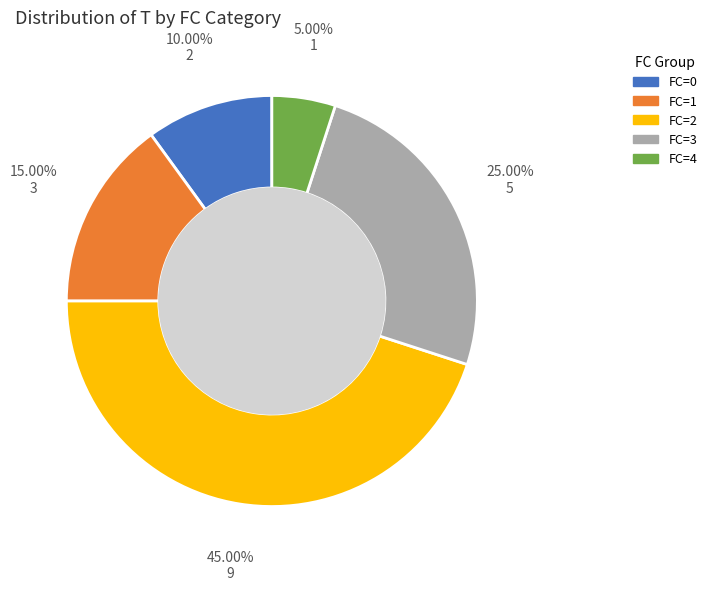

Does any single category account for the majority?

No